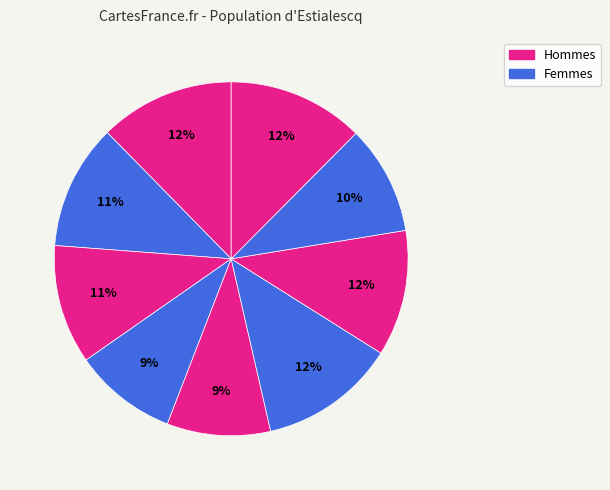

Is there a majority slice in this chart?

No